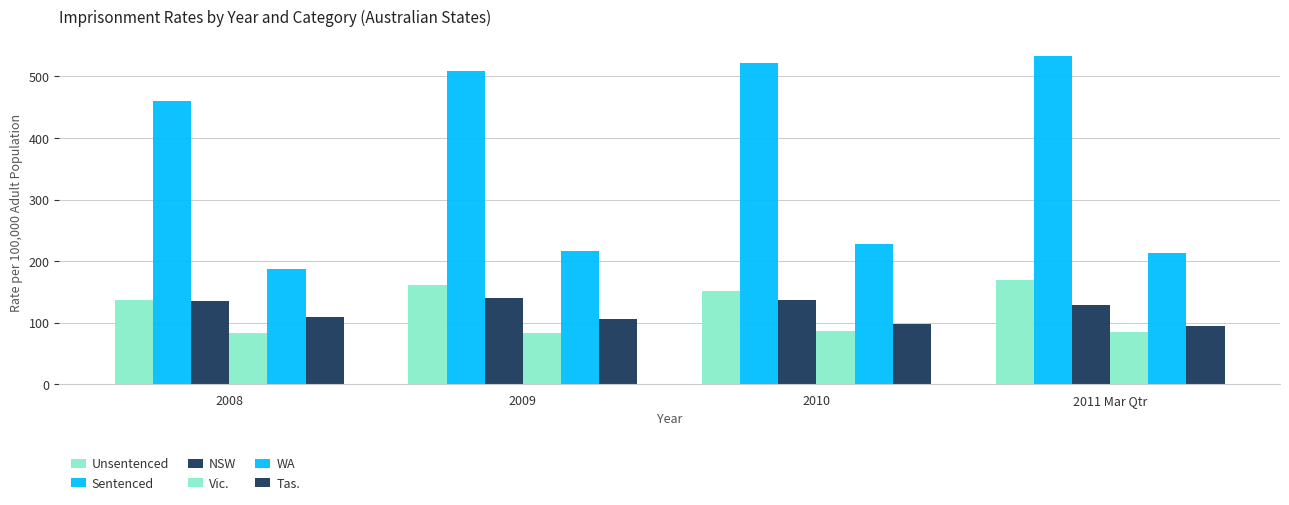

Which series has the largest range (max minus min)?

Sentenced